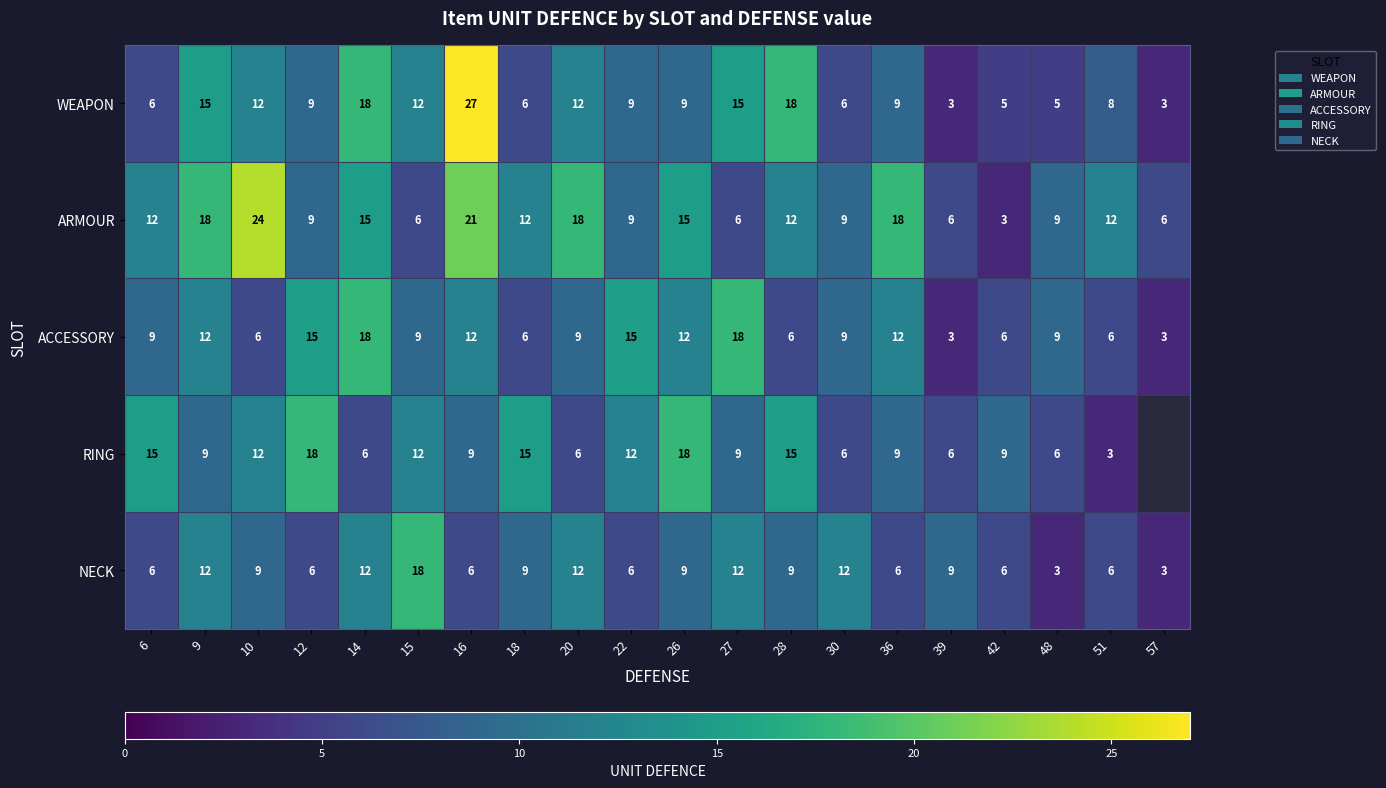

What is the maximum value for ACCESSORY?

18